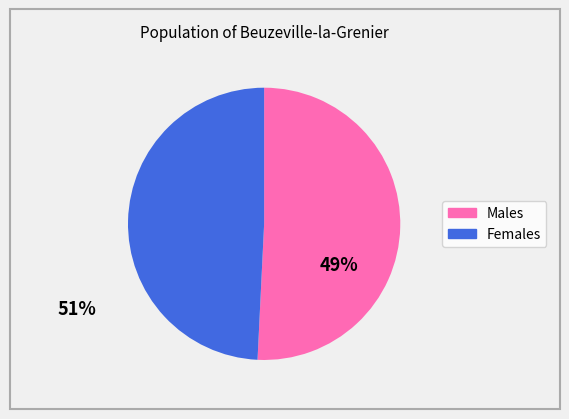

Does any single category account for the majority?

Yes